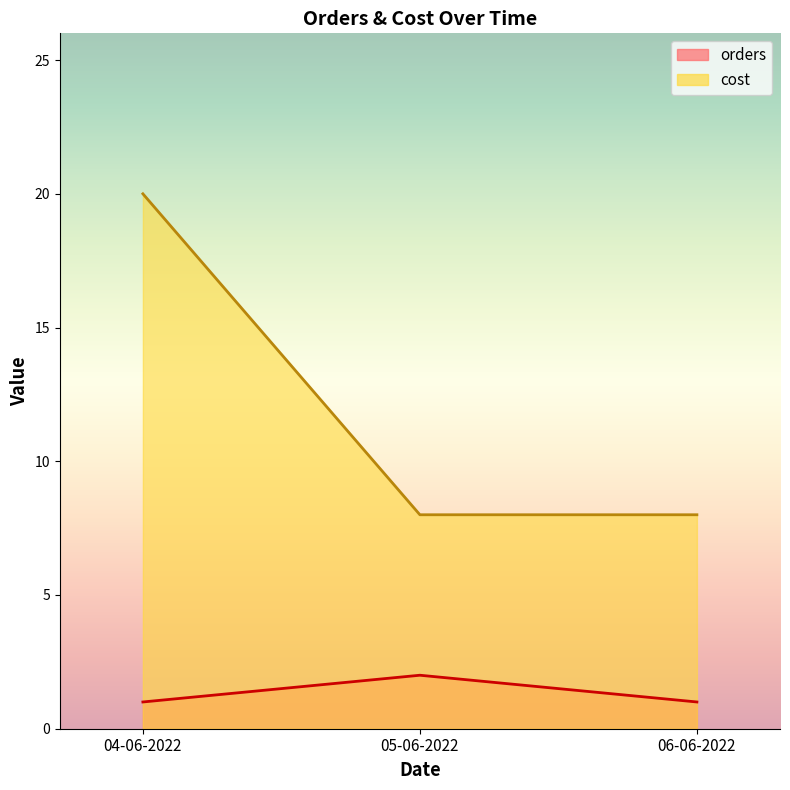

Rank the series by their average value, from lowest to highest.

orders, cost